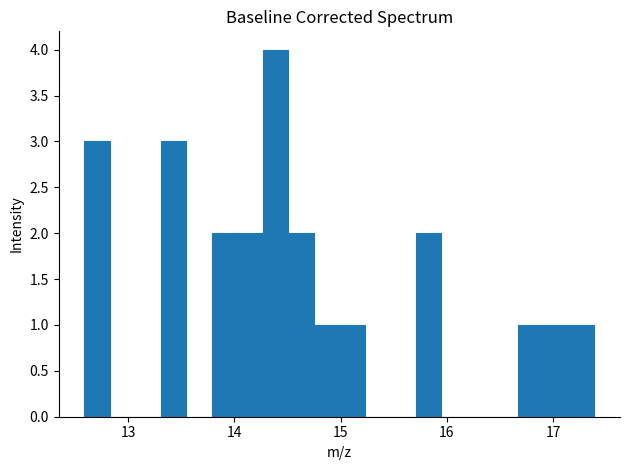

Around what value on the x-axis is the tallest bar? Give the approximate position of its centre, as read against the axis.

14.4